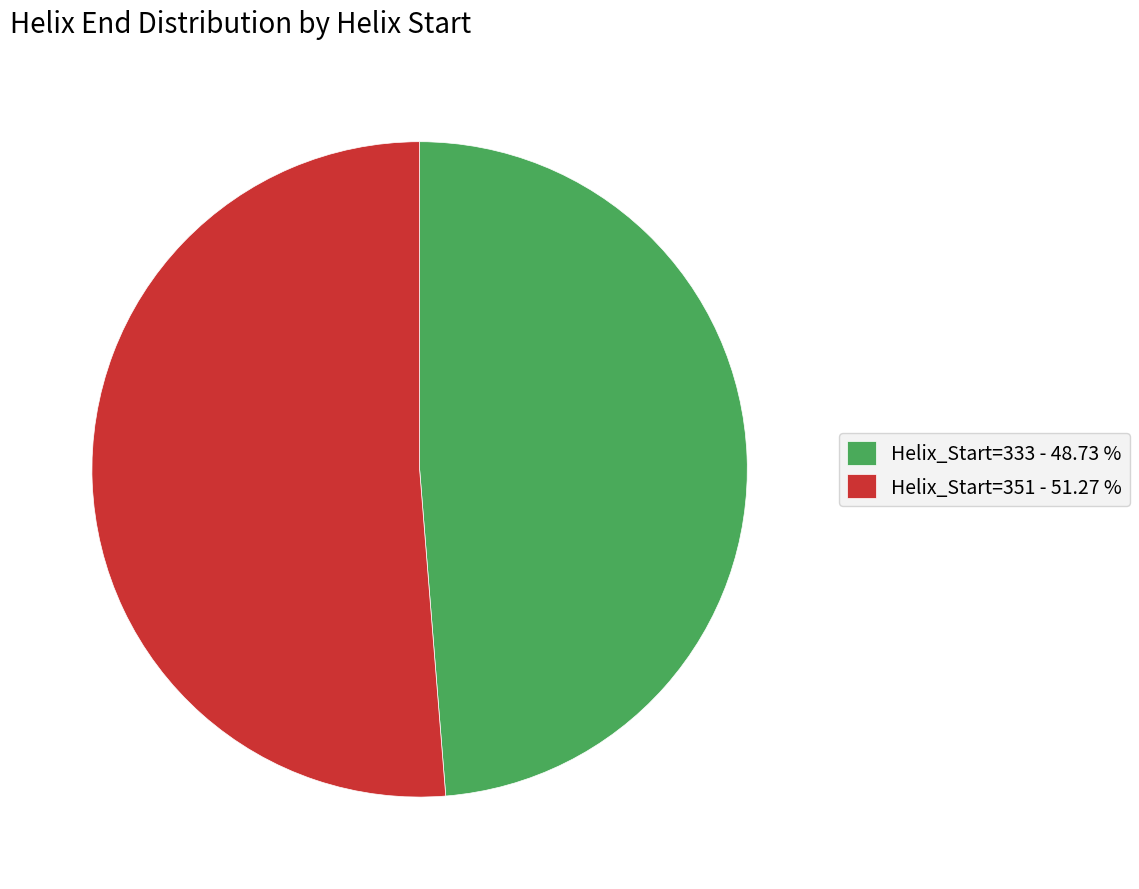

Which slice is the smallest?

Helix_Start=333